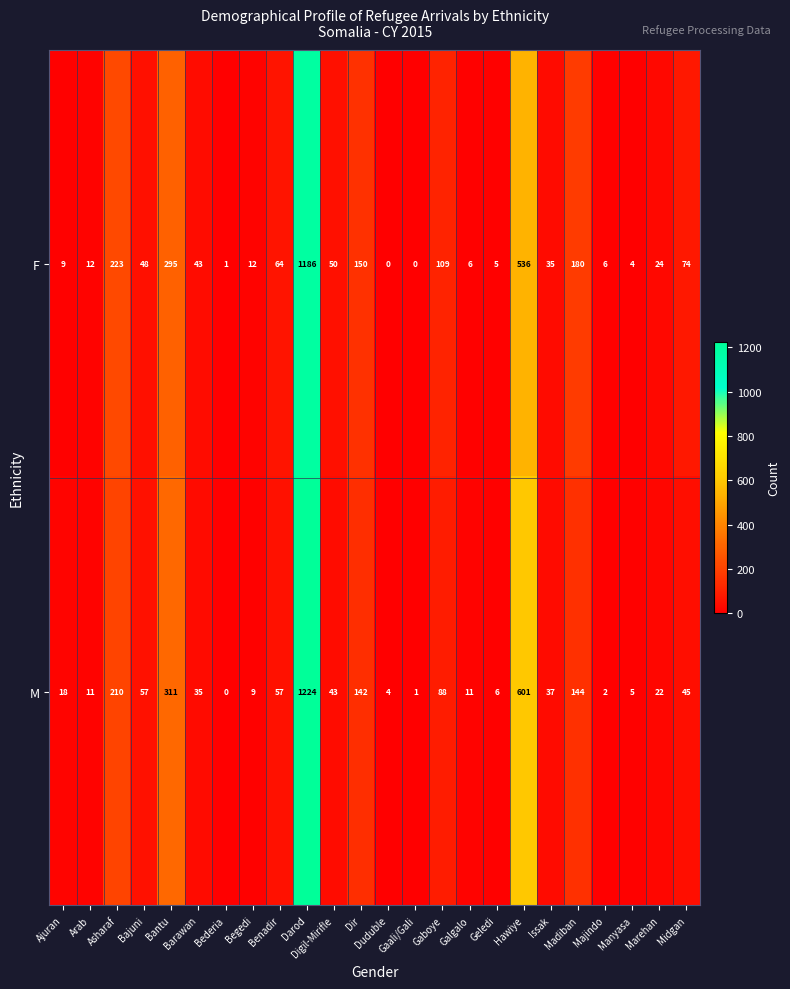

Which series has the largest total across all categories?

M